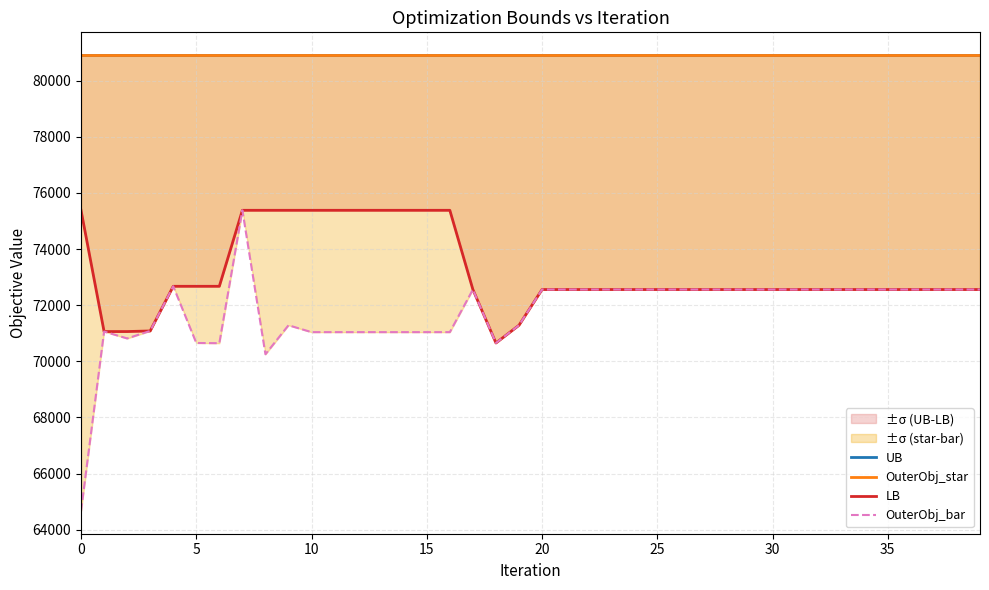

How many interior local peaks does the OuterObj_bar series have?

5